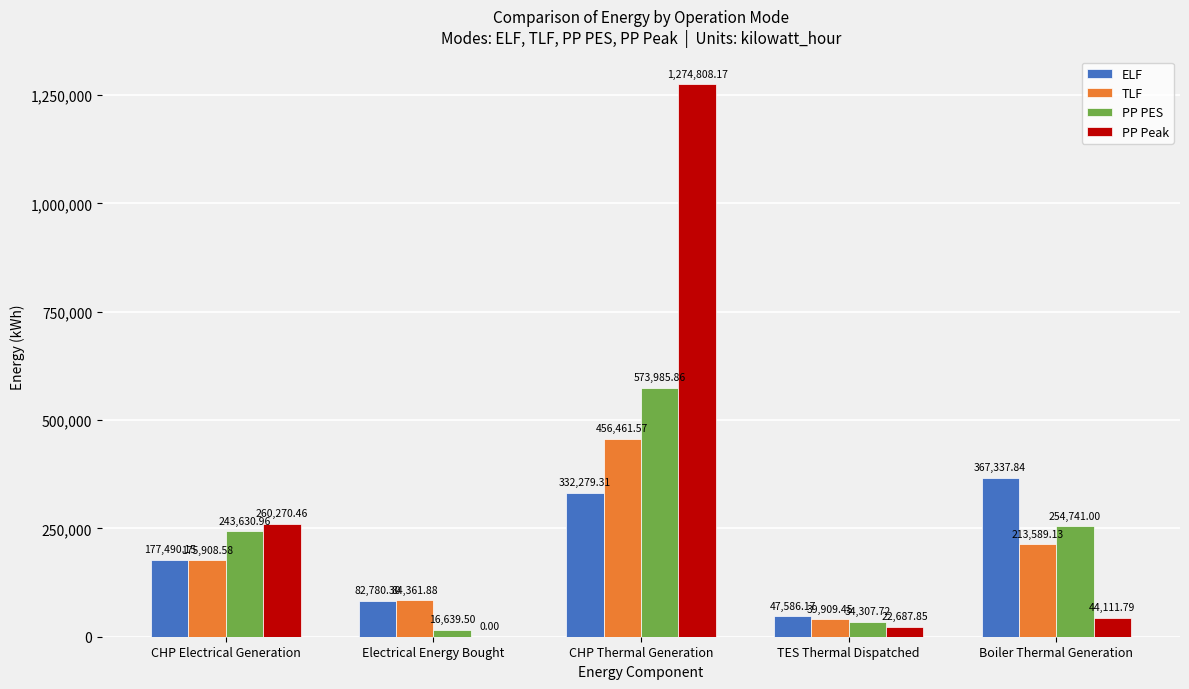

At which label does PP Peak reach its peak?

CHP Thermal Generation